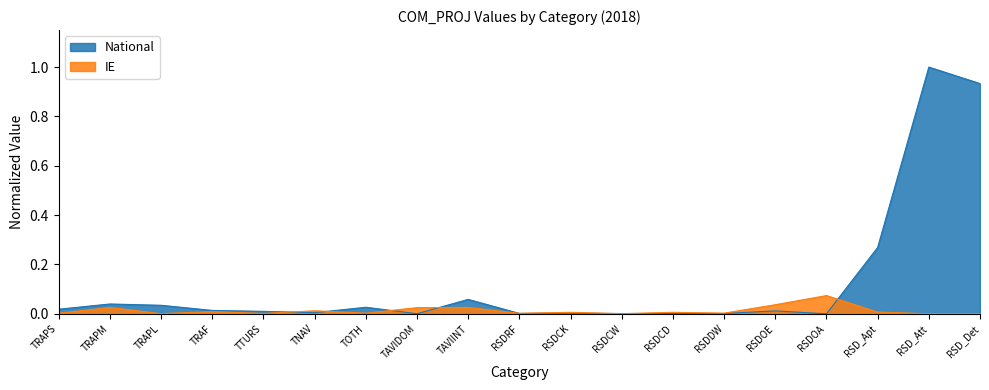

Which series ends up on top after the final intersection of IE and National?

National